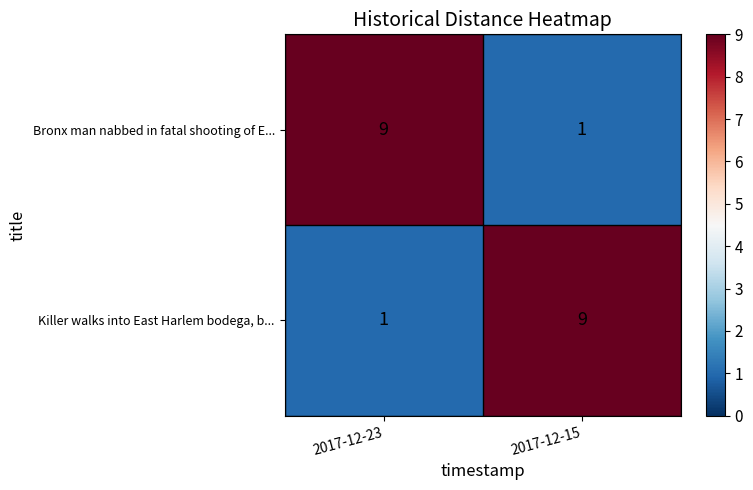

What is the smallest value displayed?

1